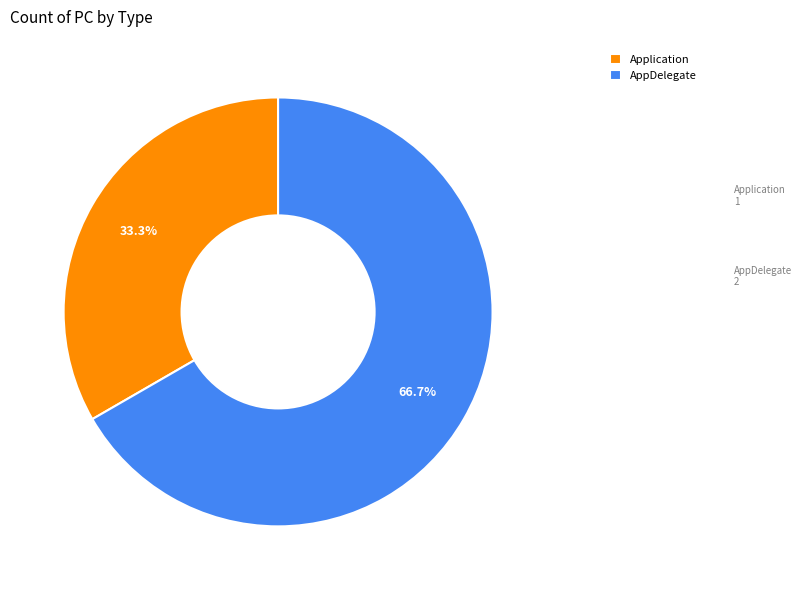

To the nearest percent, what is the difference between the largest and smallest slice percentages?

33%